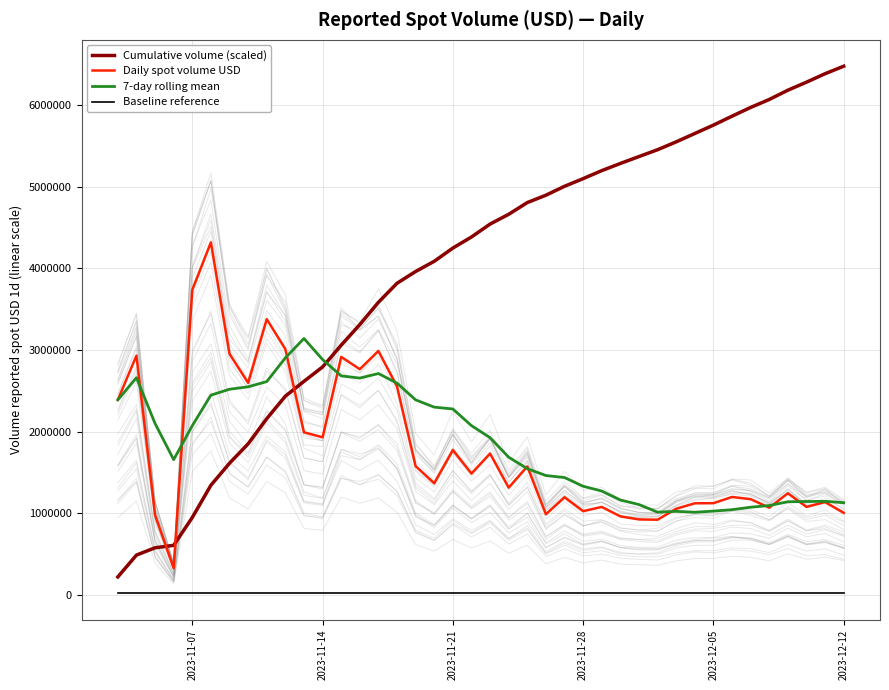

True or false: Baseline reference and 7-day rolling mean intersect in this chart.

False